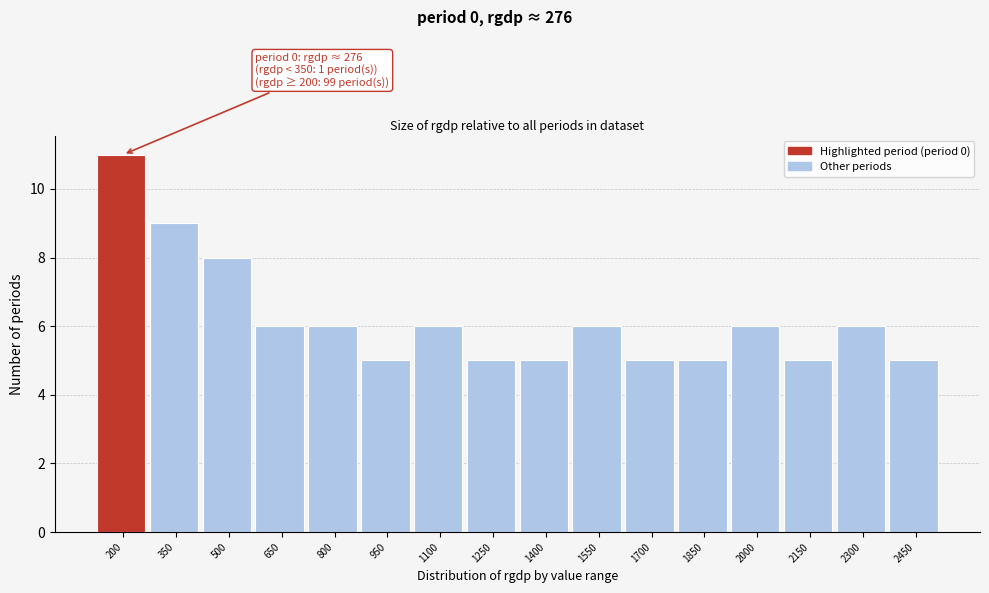

Reading right to left, list all the values displayed in this chart.

2450=5	2300=6	2150=5	2000=6	1850=5	1700=5	1550=6	1400=5	1250=5	1100=6	950=5	800=6	650=6	500=8	350=9	200=11